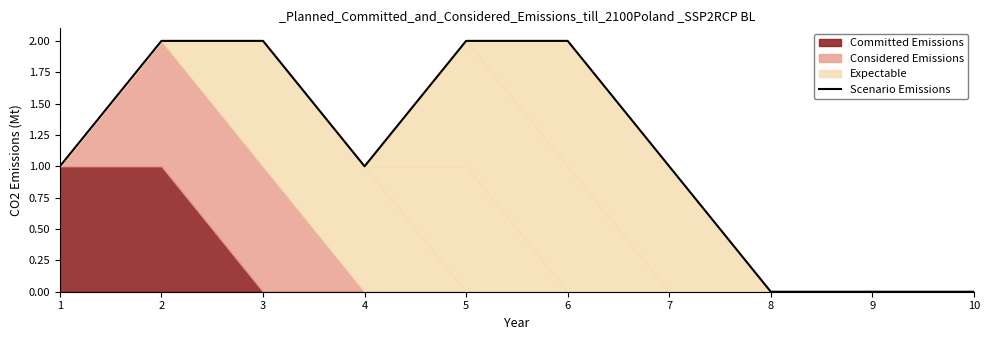

True or false: there are more than 2 points higher than both neighbors.

False